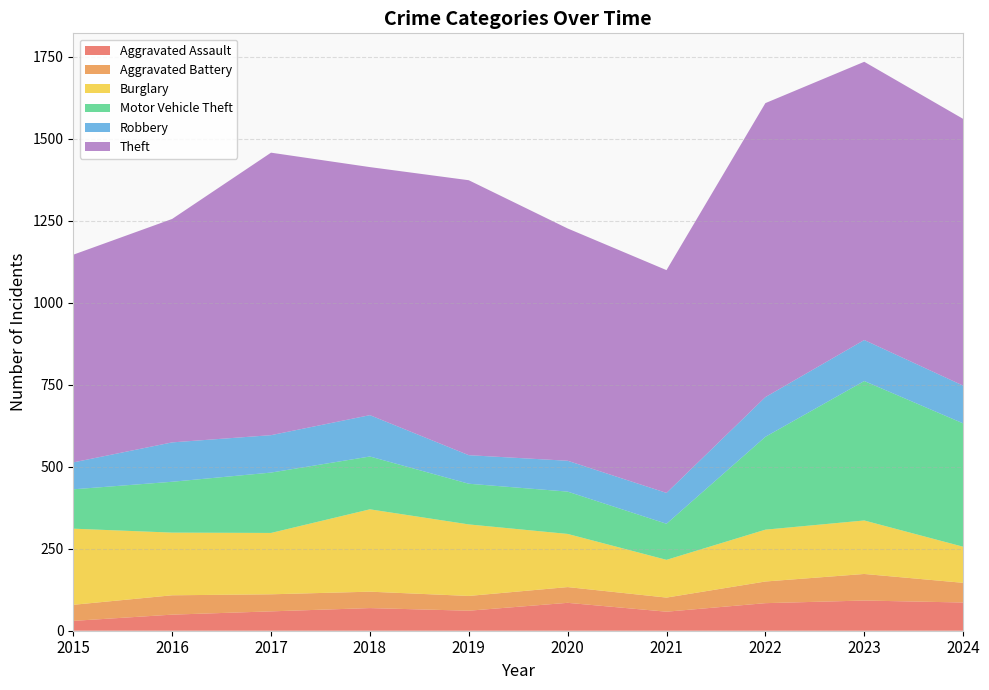

Reading right to left, list all the values displayed in this chart.

Aggravated Assault: 2024=86	2023=92	2022=84	2021=58	2020=85	2019=61	2018=69	2017=59	2016=49	2015=30
Aggravated Battery: 2024=60	2023=81	2022=66	2021=43	2020=48	2019=45	2018=50	2017=52	2016=59	2015=49
Burglary: 2024=110	2023=163	2022=158	2021=115	2020=162	2019=218	2018=251	2017=187	2016=191	2015=232
Motor Vehicle Theft: 2024=376	2023=425	2022=283	2021=110	2020=129	2019=124	2018=161	2017=184	2016=155	2015=120
Robbery: 2024=115	2023=125	2022=121	2021=94	2020=94	2019=87	2018=126	2017=114	2016=120	2015=82
Theft: 2024=813	2023=848	2022=896	2021=679	2020=708	2019=838	2018=756	2017=861	2016=681	2015=633